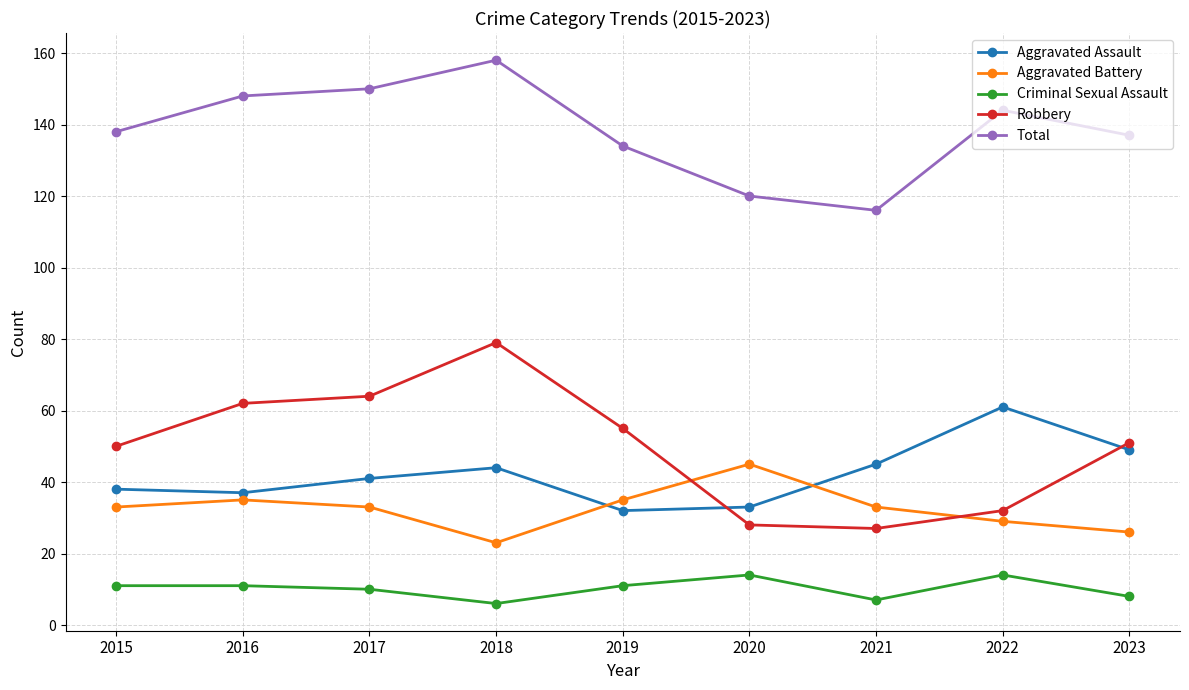

True or false: Criminal Sexual Assault and Aggravated Assault intersect in this chart.

False